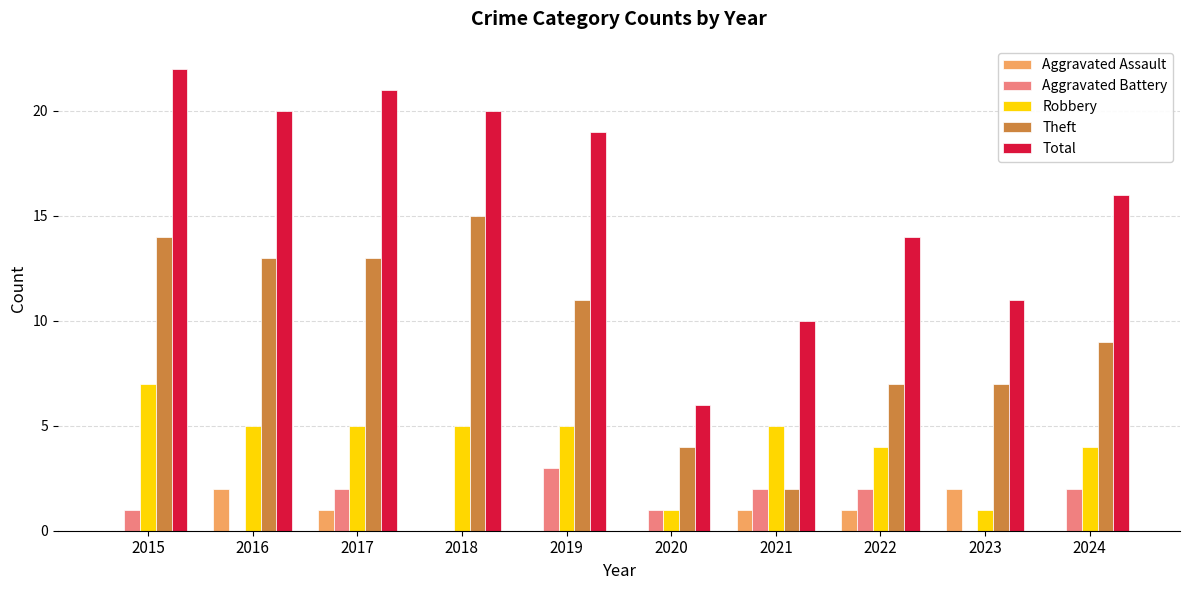

Is it true that Aggravated Battery equals 1 at 2015?

True